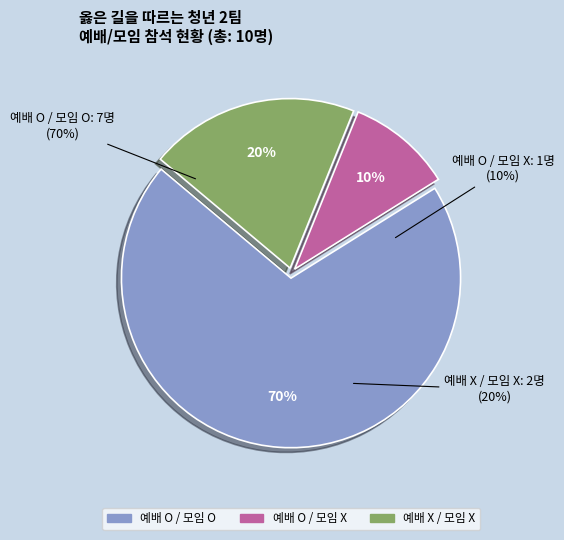

To the nearest percent, what is the combined percentage of 예배 O / 모임 X and 예배 O / 모임 O?

80%